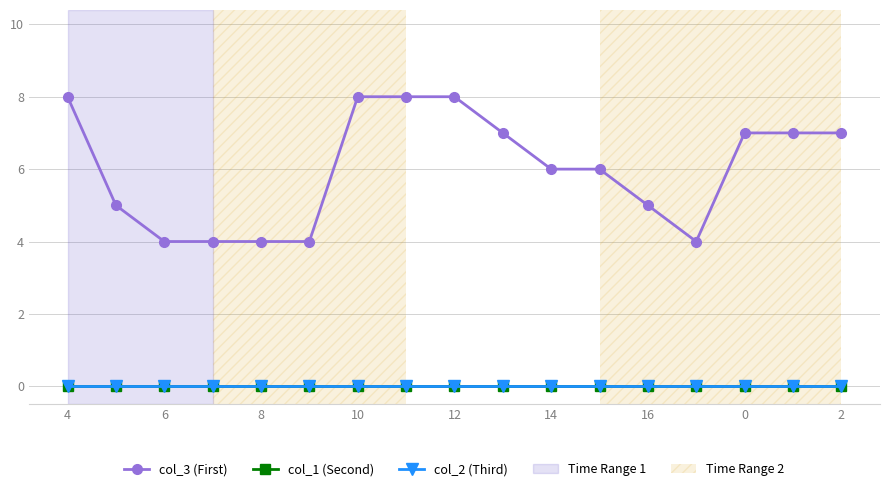

True or false: col_1 (Second) and col_3 (First) cross at least once.

False